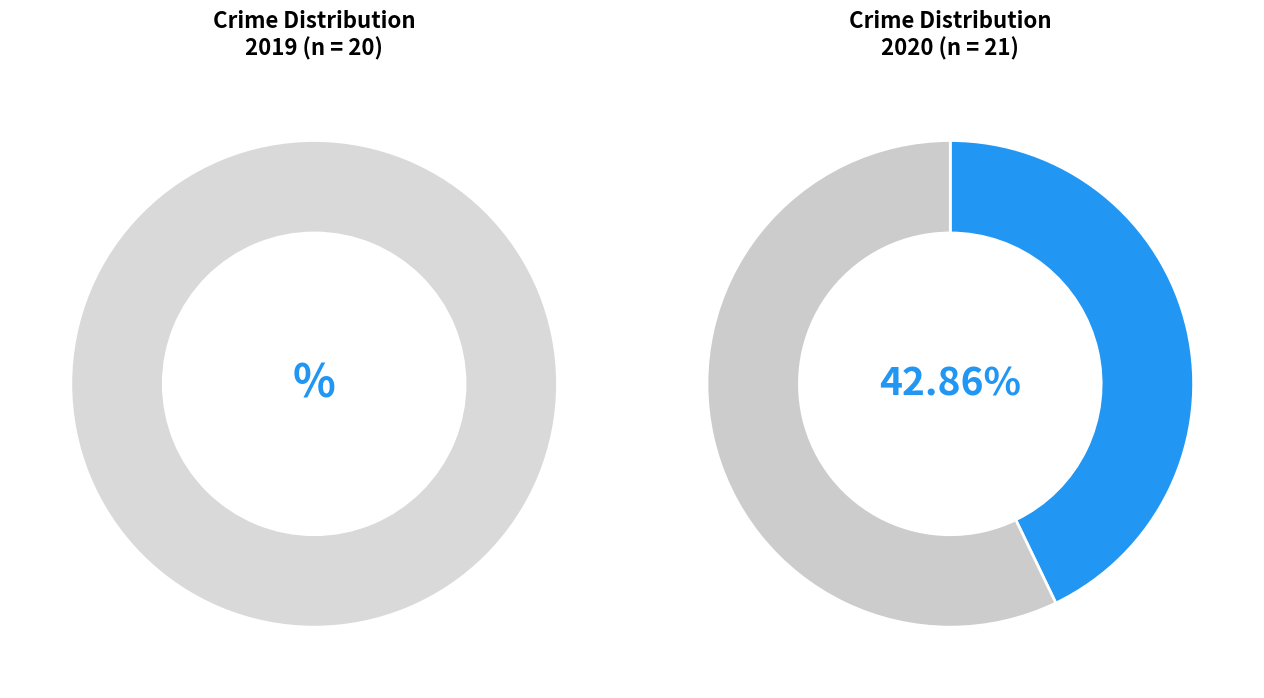

To the nearest percent, what is the difference between the largest and smallest slice percentages?

43%